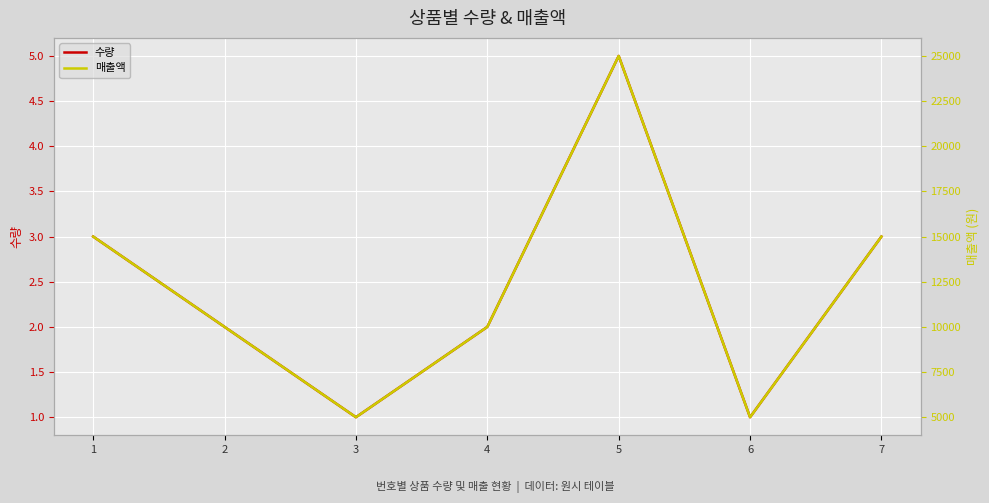

True or false: 수량 has more than 2 interior local peaks.

False